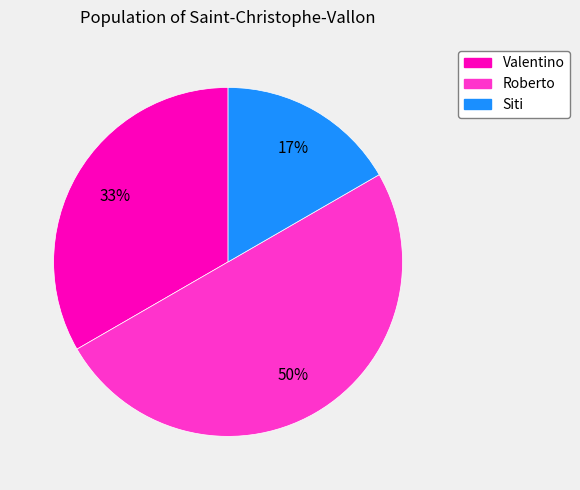

The Siti slice represents 8% of the pie. True or false?

False